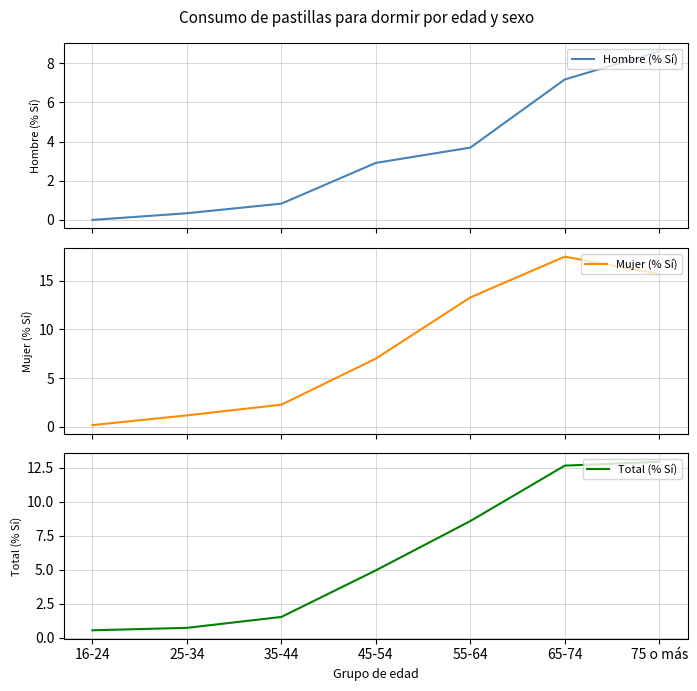

List the series in order of their peak value, highest first.

Mujer (% Sí), Total (% Sí), Hombre (% Sí)